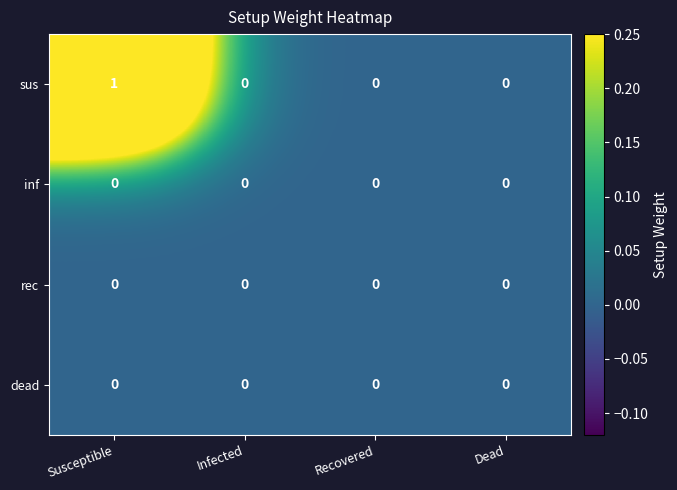

True or false: dead has a value of 0 at Recovered.

True